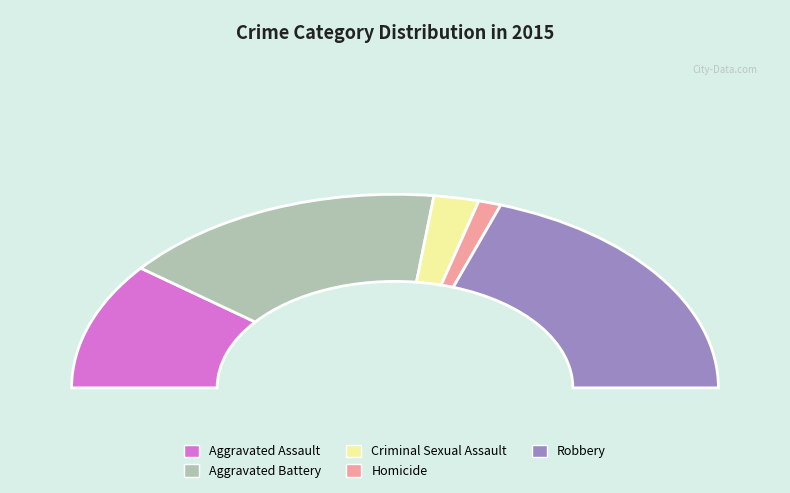

Is there a majority slice in this chart?

No